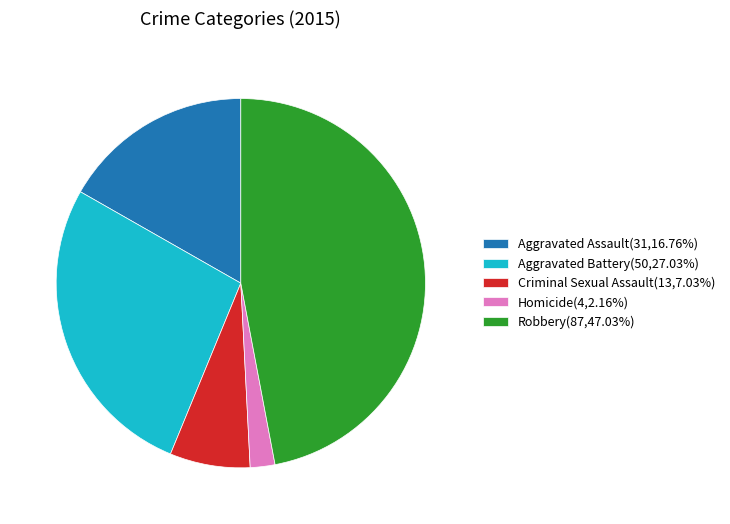

Does Aggravated Battery(50,27.03%) represent more than half of the total?

No